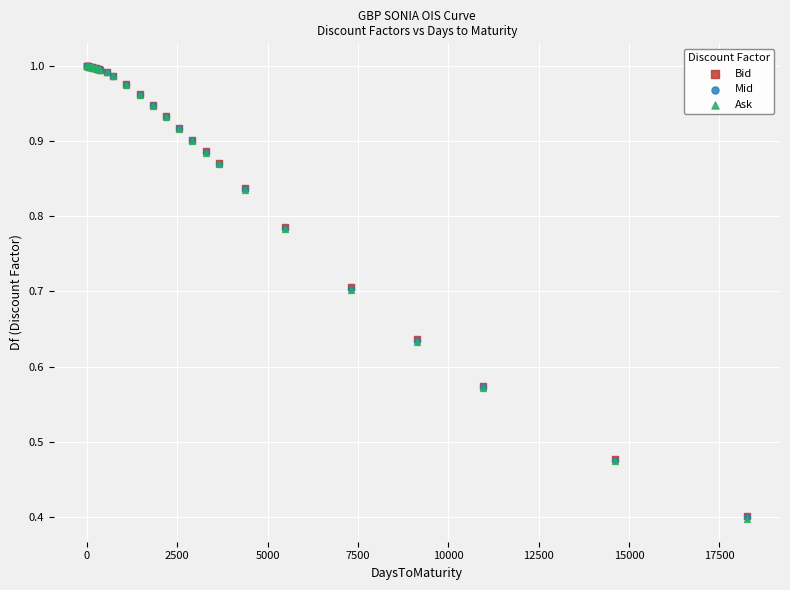

What are all the series names shown in the legend?

Bid, Mid, Ask